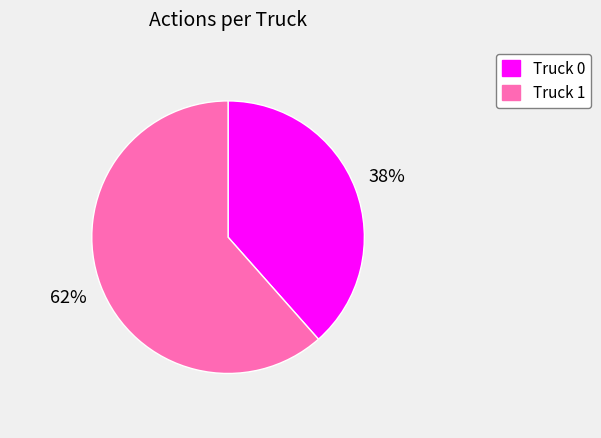

True or false: Truck 0 accounts for 38% of the total.

True